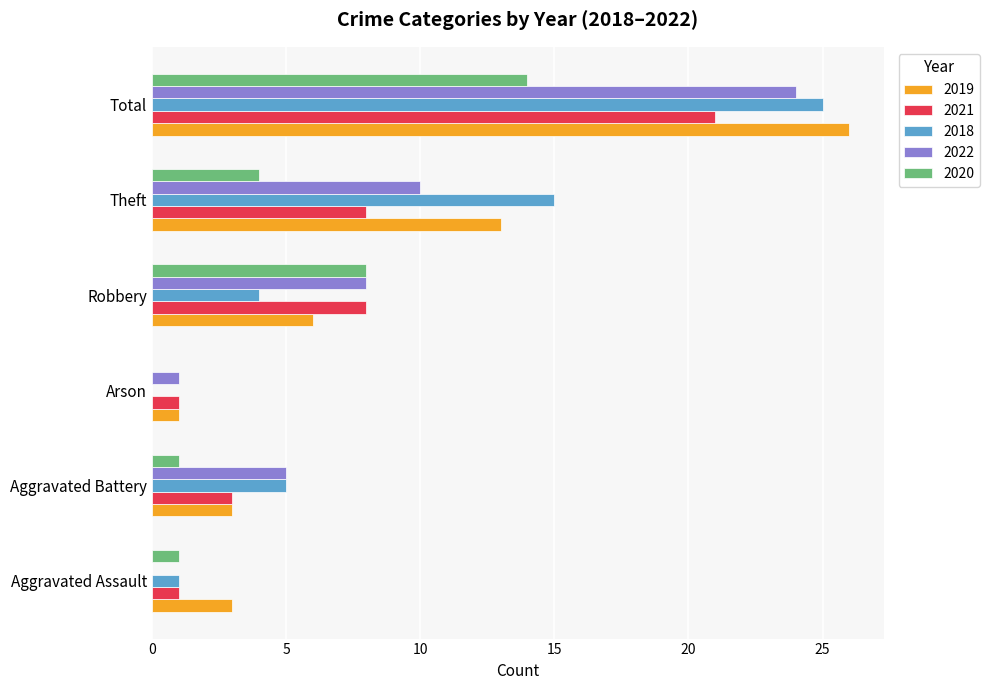

Which category has the highest value in the 2020 series?

Total